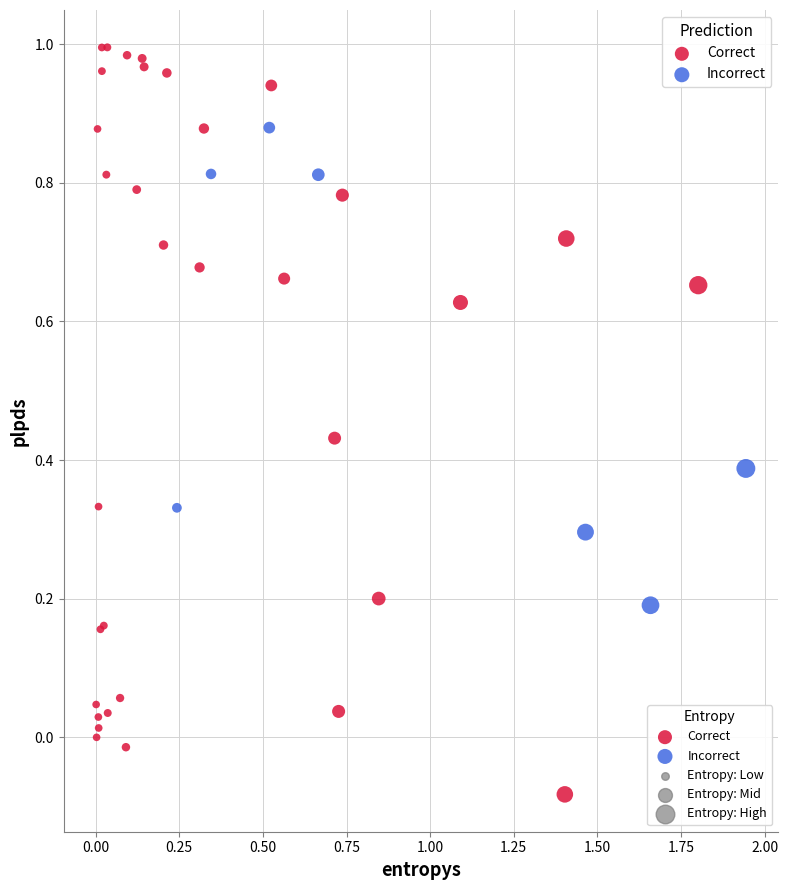

Which series contains the lowest Y value?

Correct